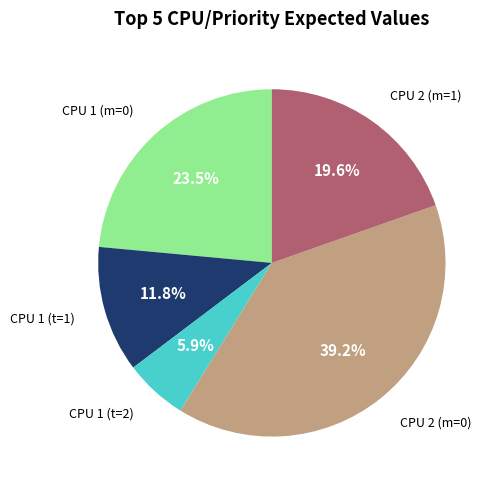

Is there any slice that represents more than half of the pie?

No